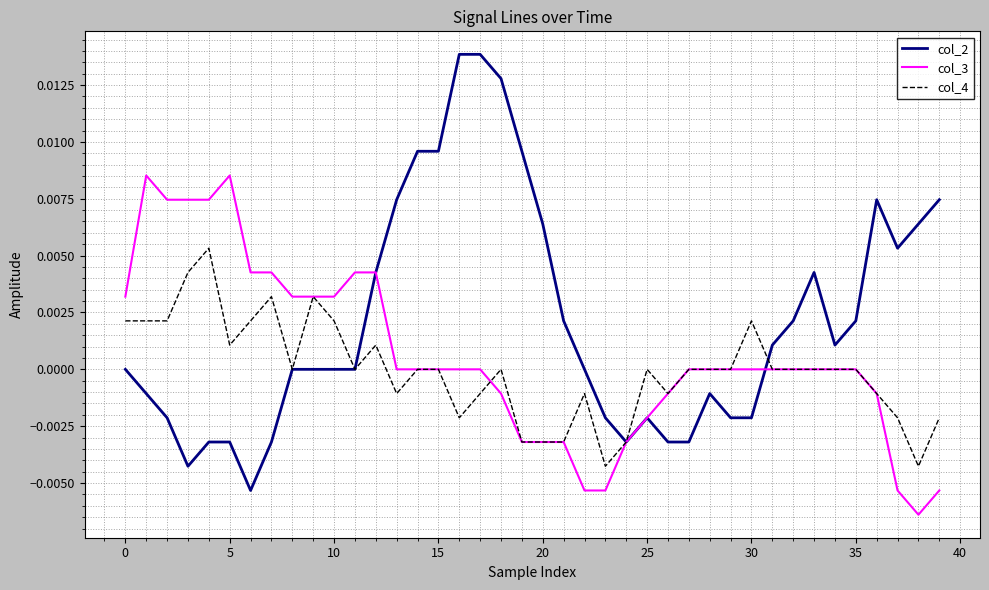

What are all the series names shown in the legend?

col_2, col_3, col_4